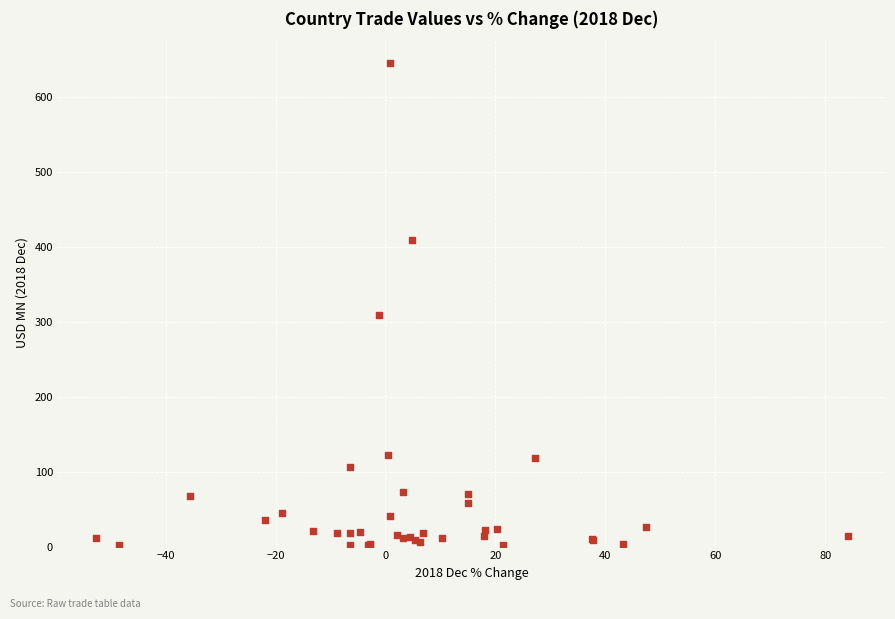

What Y value in the scatter plot is closest to 324?

309.0